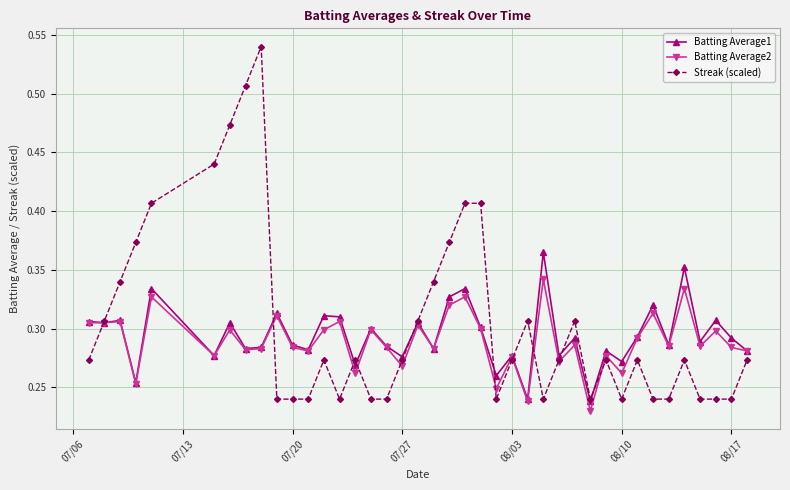

What are all the series names shown in the legend?

Batting Average1, Batting Average2, Streak (scaled)